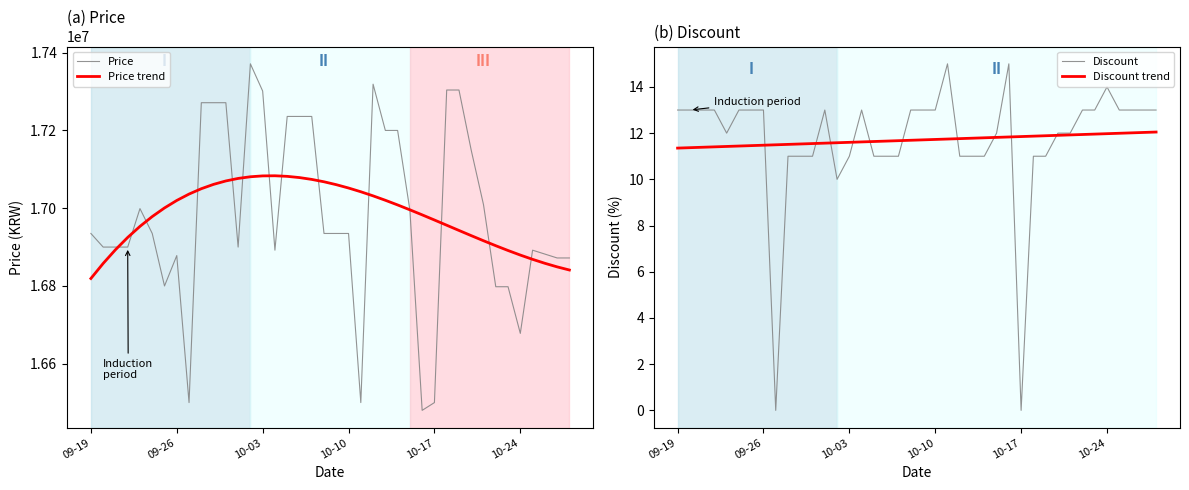

How many distinct data groups are displayed?

4